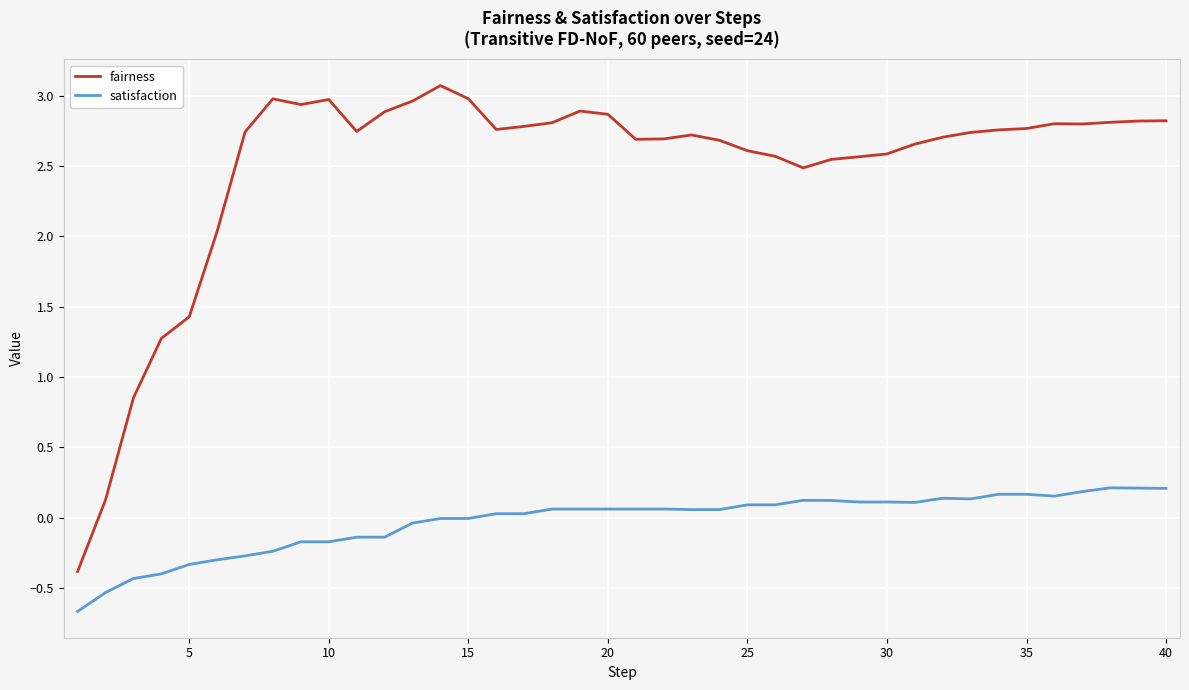

Rank the series by their average value, from lowest to highest.

satisfaction, fairness